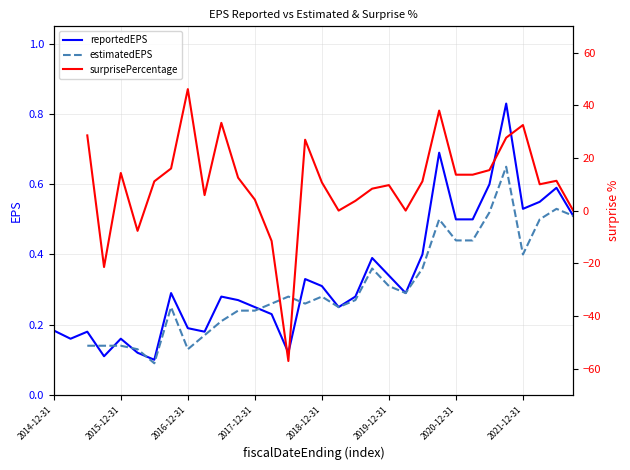

How many reportedEPS values are between 0 and 1?

32